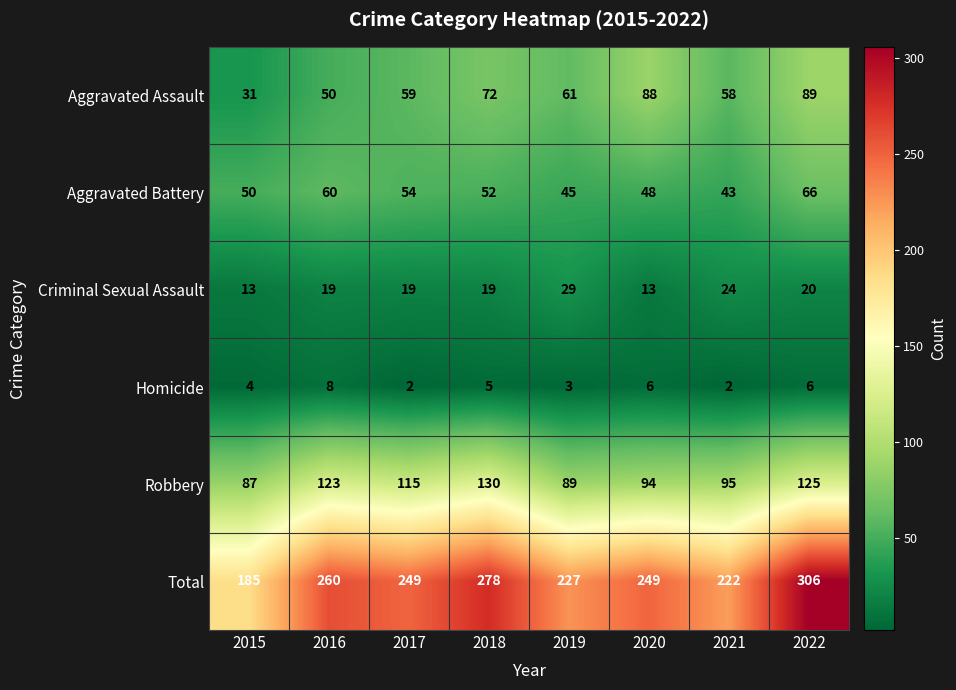

What is the difference between the Robbery values at 2019 and 2017?

26